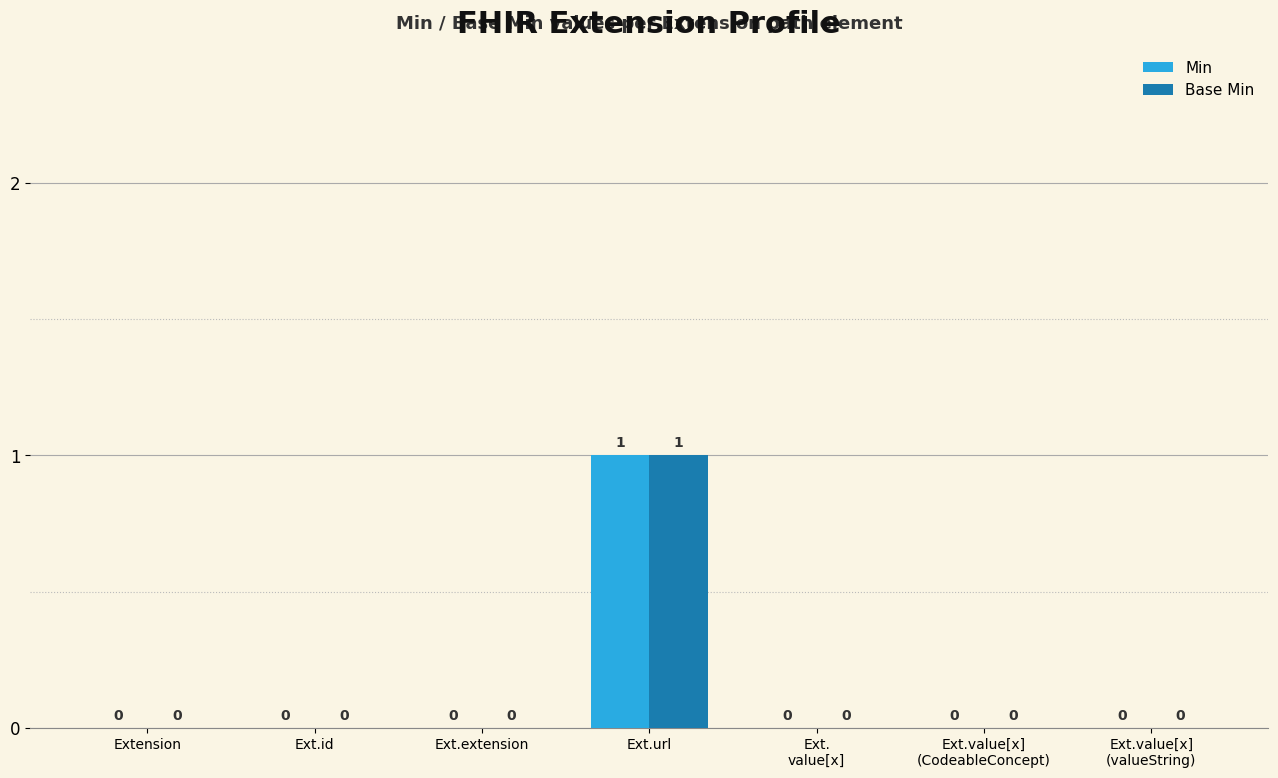

How many Min values are between 0 and 1?

7